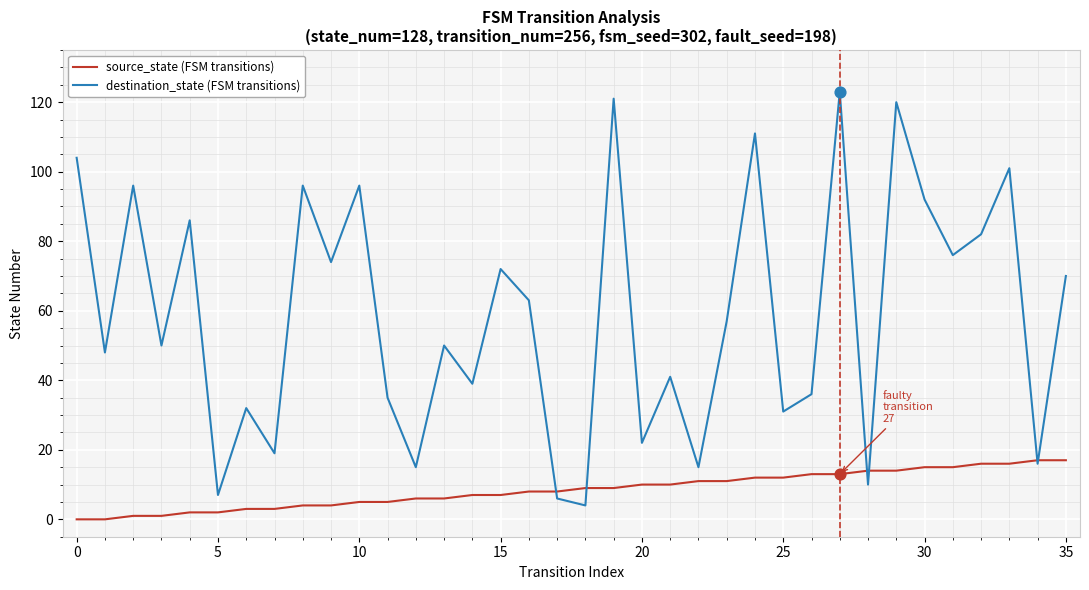

Which series has the widest spread of values?

destination_state (FSM transitions)